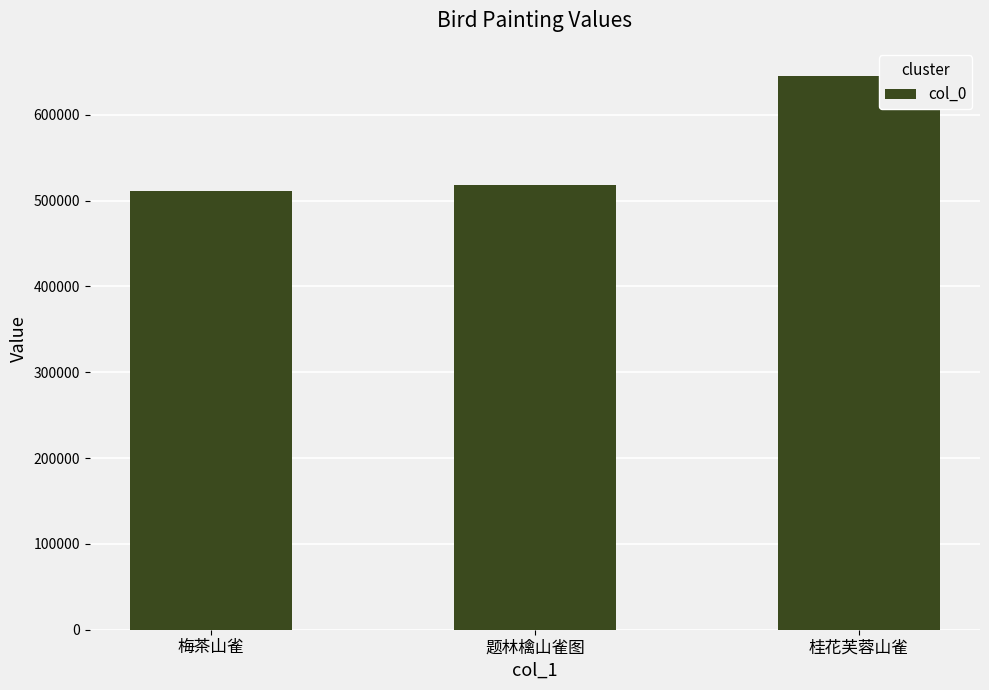

The chart shows a value of 645731 at 桂花芙蓉山雀. True or false?

True